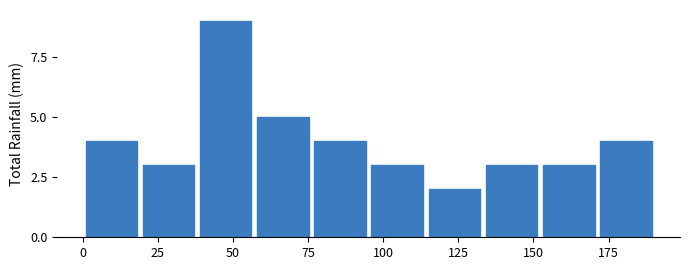

Read against the x-axis, roughly where is the centre of the tallest bar?

50